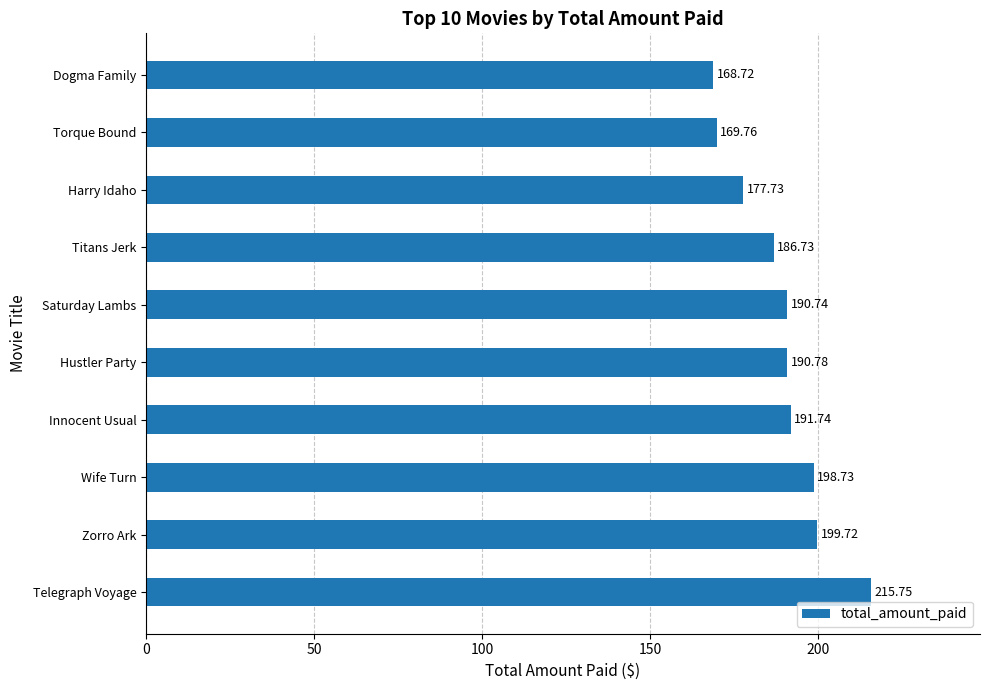

What is the smallest value displayed?

168.7